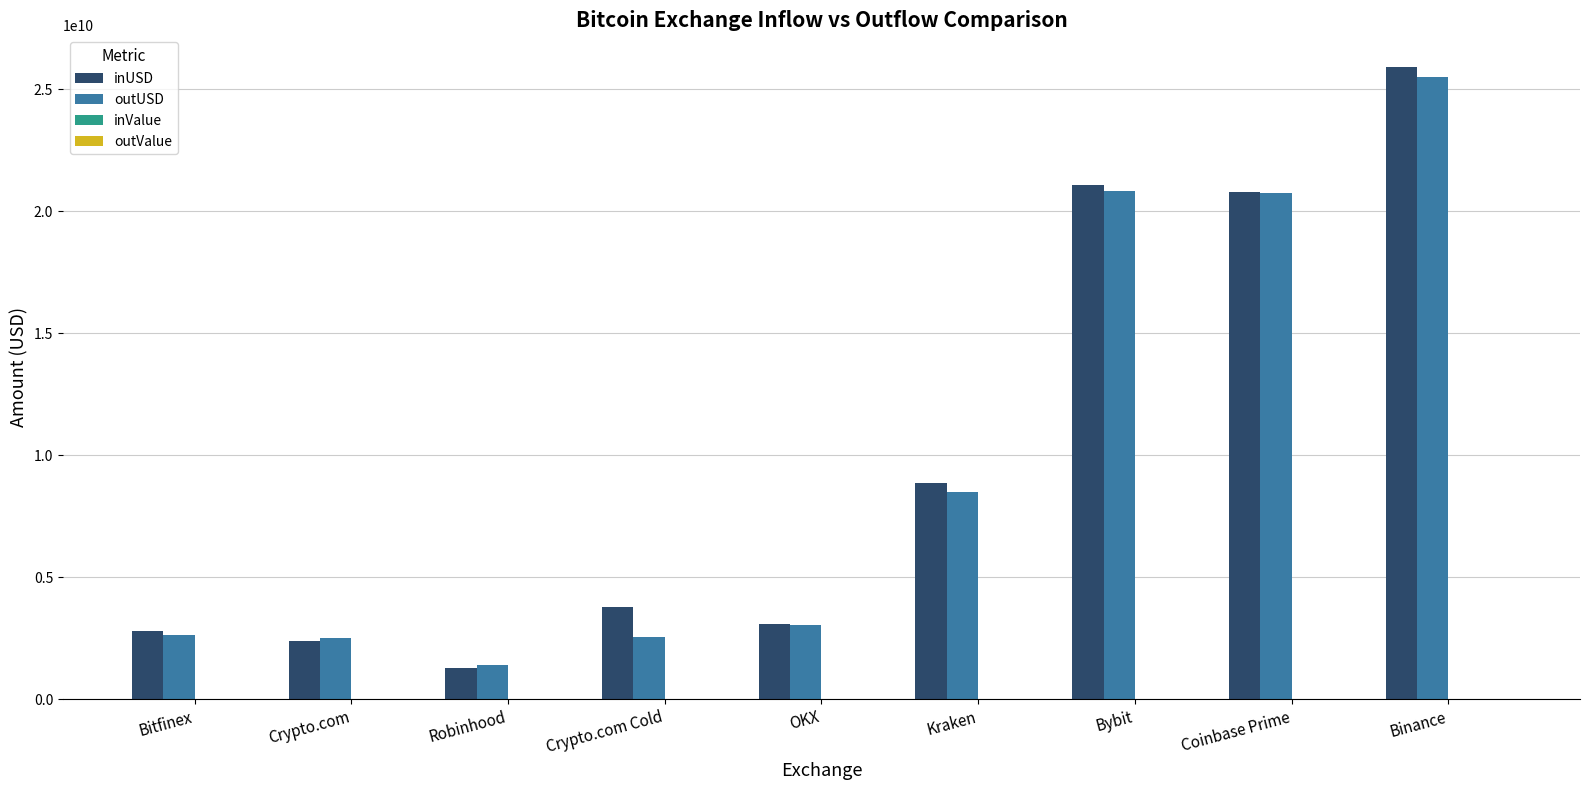

At which category is the sum across all series the highest?

Binance